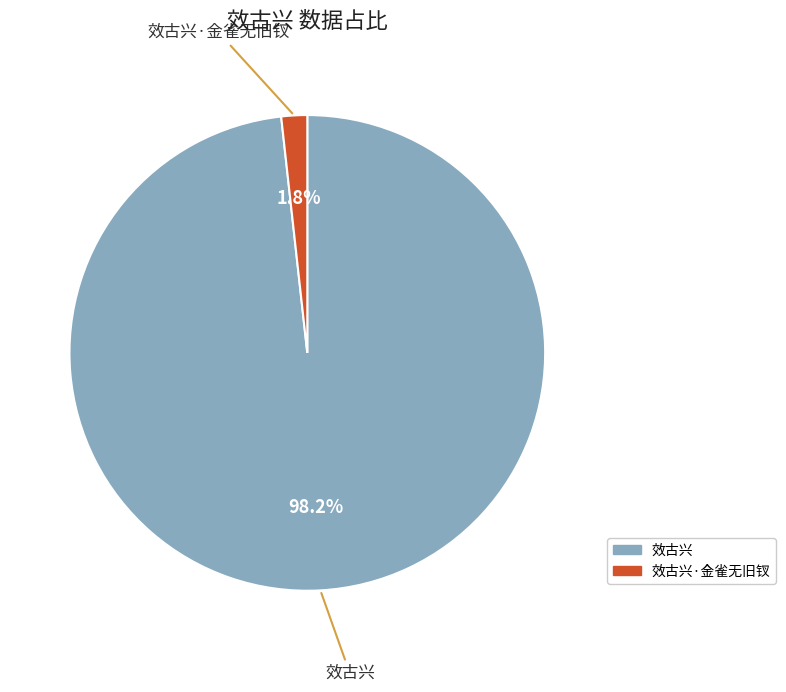

Is there a majority slice in this chart?

Yes